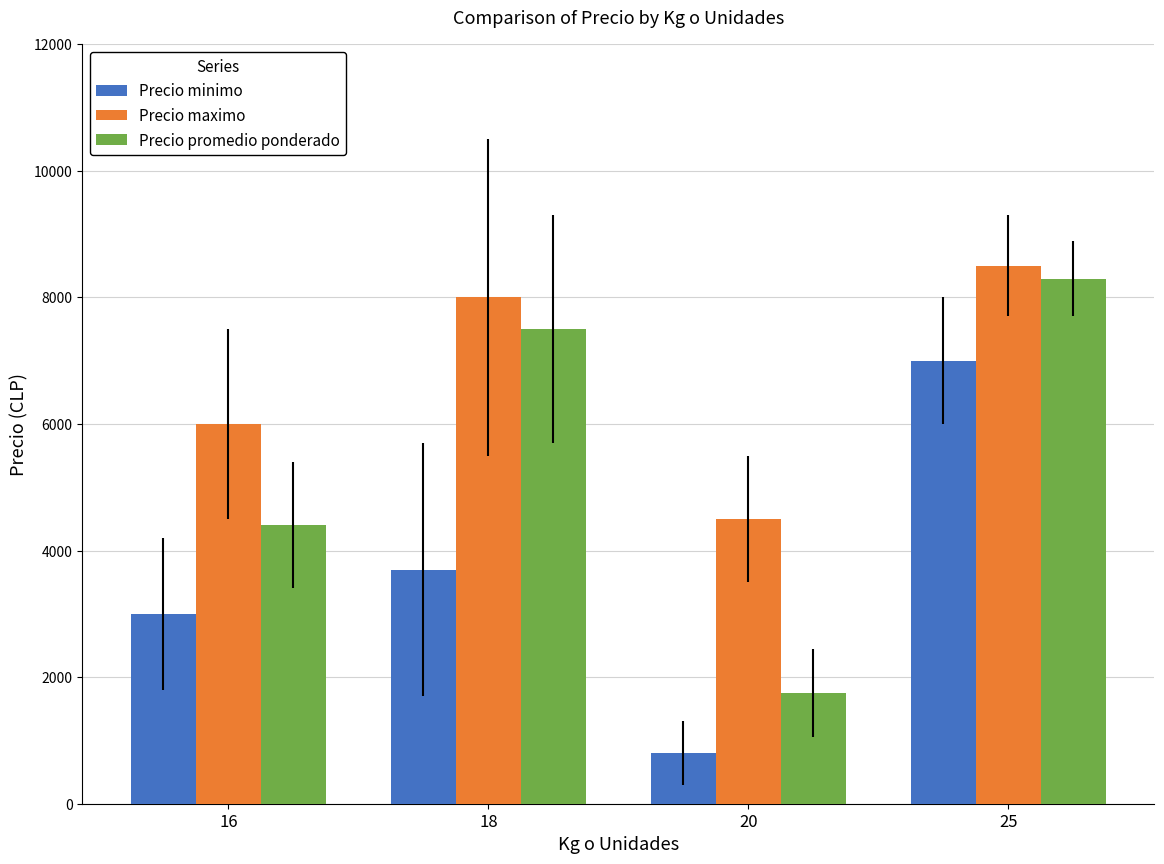

What is the value of the Precio minimo bar at the 2nd from the left?

3700